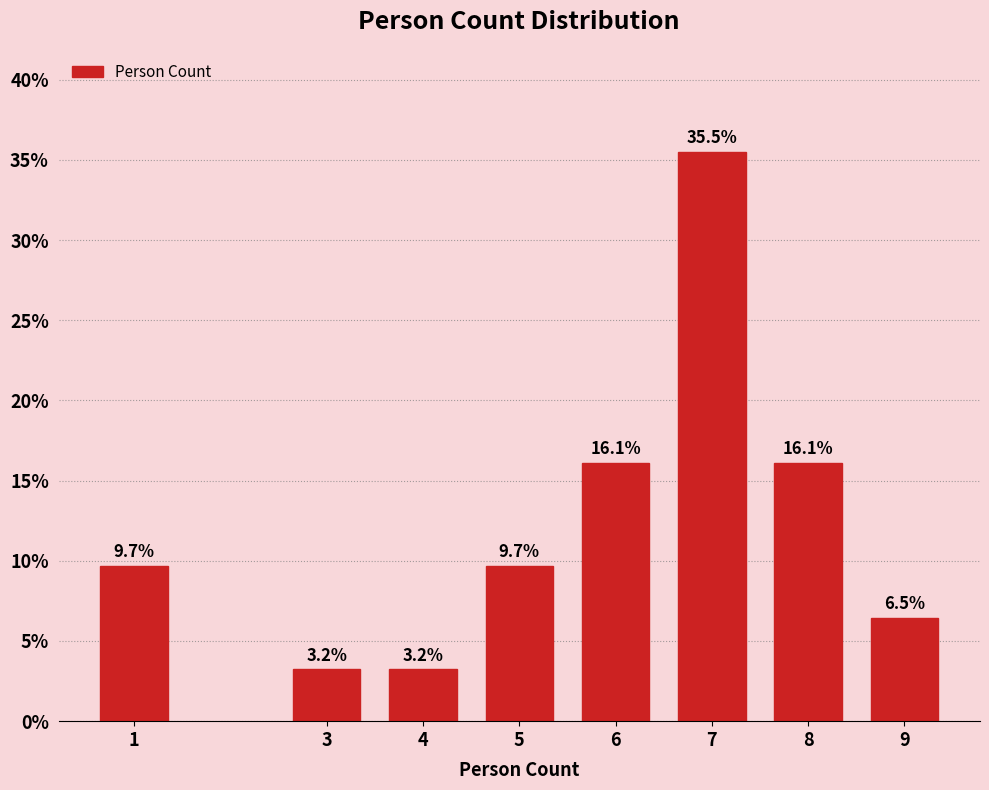

Reading right to left, what are all the values shown in this chart?

6.5	16.1	35.5	16.1	9.7	3.2	3.2	9.7